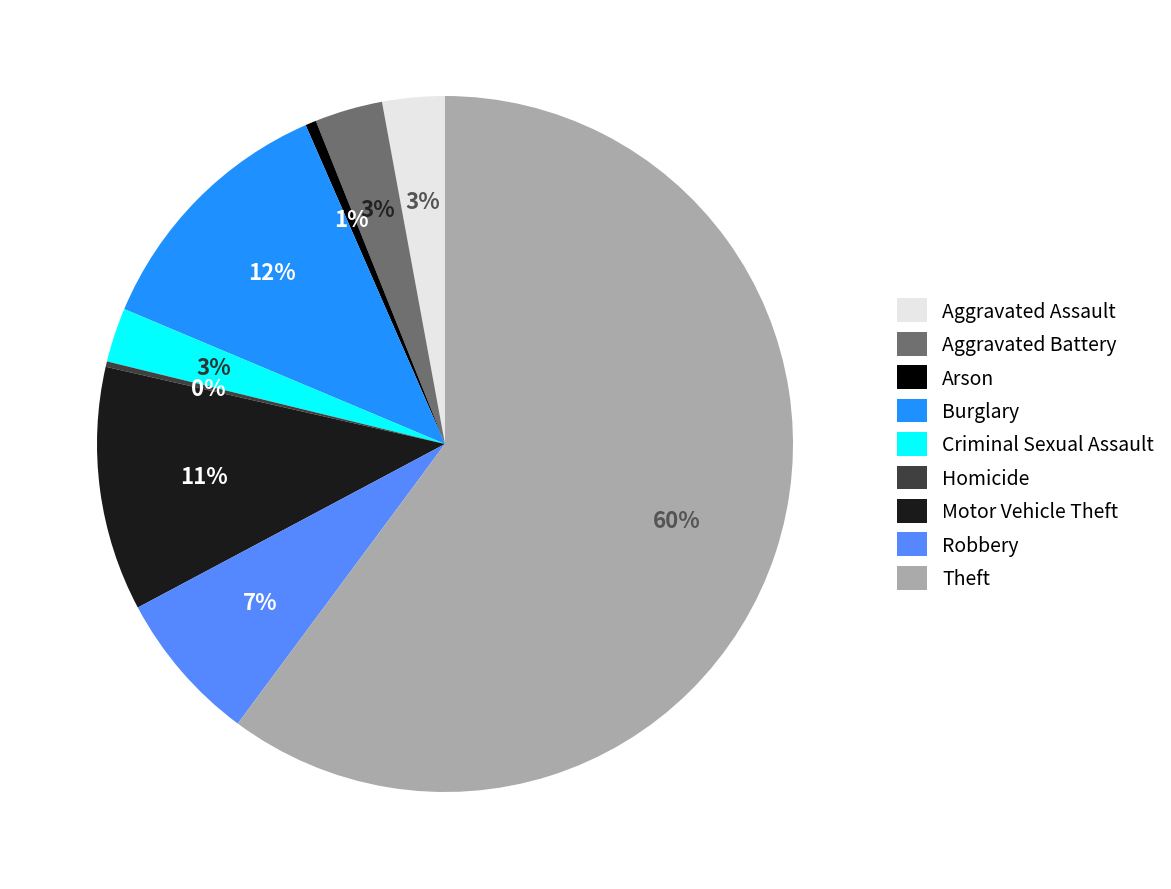

Which category has the biggest portion of the pie?

Theft